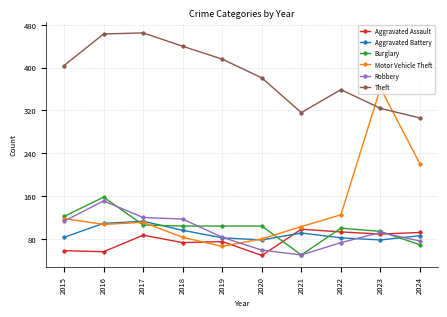

What are all the series names shown in the legend?

Aggravated Assault, Aggravated Battery, Burglary, Motor Vehicle Theft, Robbery, Theft